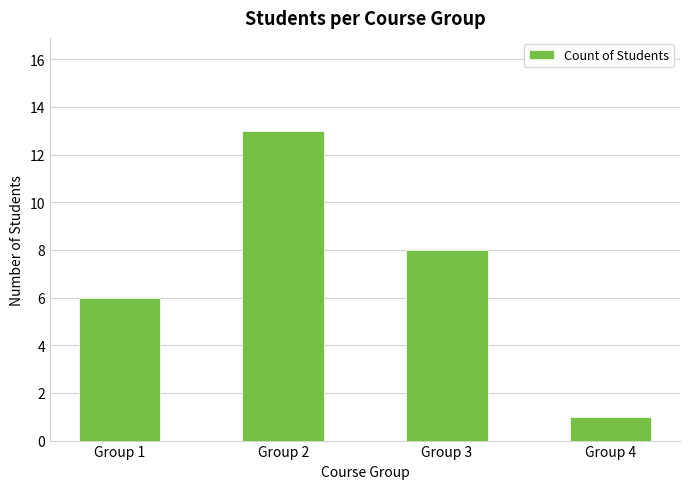

Which has a higher value, Group 3 or Group 4?

Group 3